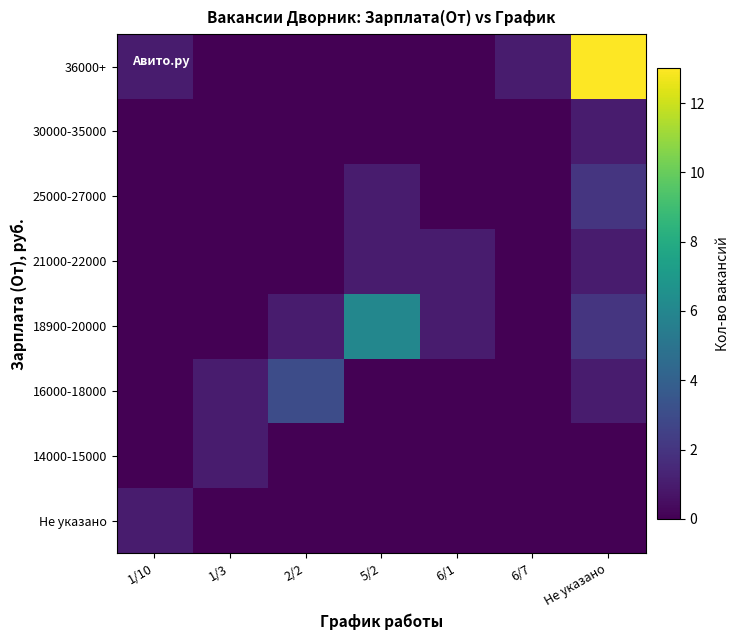

Reading left to right, transcribe all the data shown in this chart.

Не указано: 1/10=1	1/3=0	2/2=0	5/2=0	6/1=0	6/7=0	Не указано=0
14000-15000: 1/10=0	1/3=1	2/2=0	5/2=0	6/1=0	6/7=0	Не указано=0
16000-18000: 1/10=0	1/3=1	2/2=3	5/2=0	6/1=0	6/7=0	Не указано=1
18900-20000: 1/10=0	1/3=0	2/2=1	5/2=6	6/1=1	6/7=0	Не указано=2
21000-22000: 1/10=0	1/3=0	2/2=0	5/2=1	6/1=1	6/7=0	Не указано=1
25000-27000: 1/10=0	1/3=0	2/2=0	5/2=1	6/1=0	6/7=0	Не указано=2
30000-35000: 1/10=0	1/3=0	2/2=0	5/2=0	6/1=0	6/7=0	Не указано=1
36000+: 1/10=1	1/3=0	2/2=0	5/2=0	6/1=0	6/7=1	Не указано=13